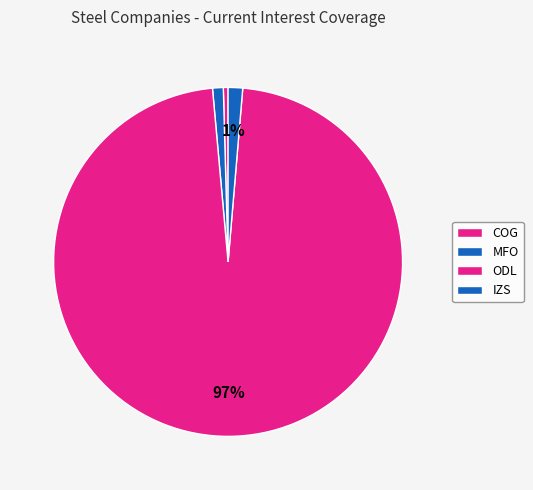

How many segments does this pie chart have?

4